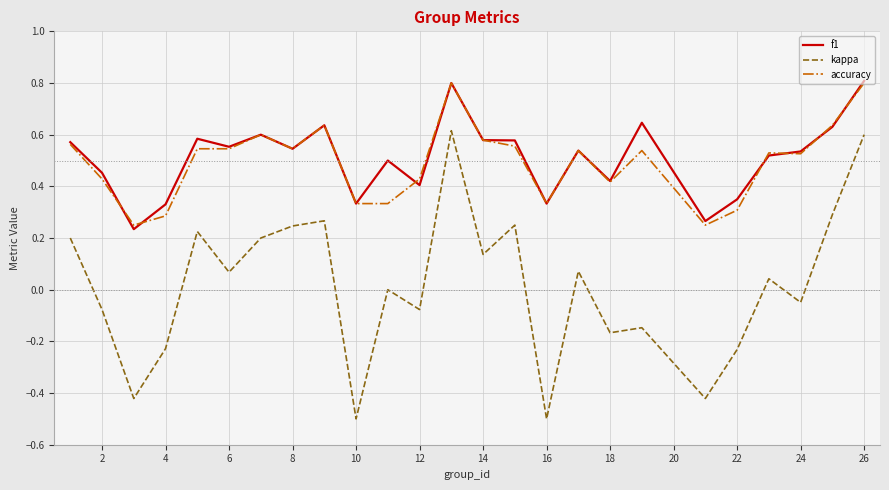

True or false: kappa and f1 cross at least once.

False